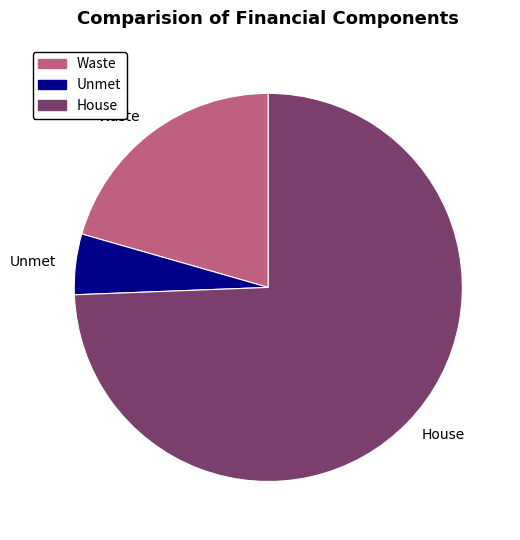

True or false: Waste accounts for 21% of the total.

True